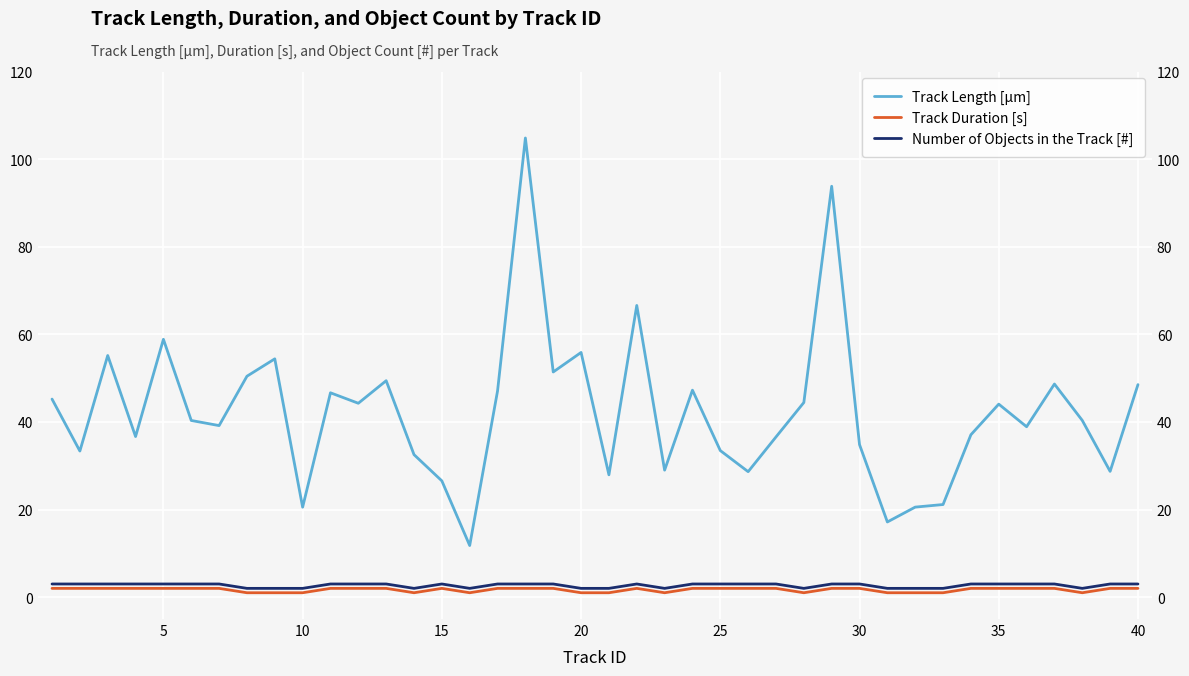

How many data points in Track Length [µm] are above 40?

21